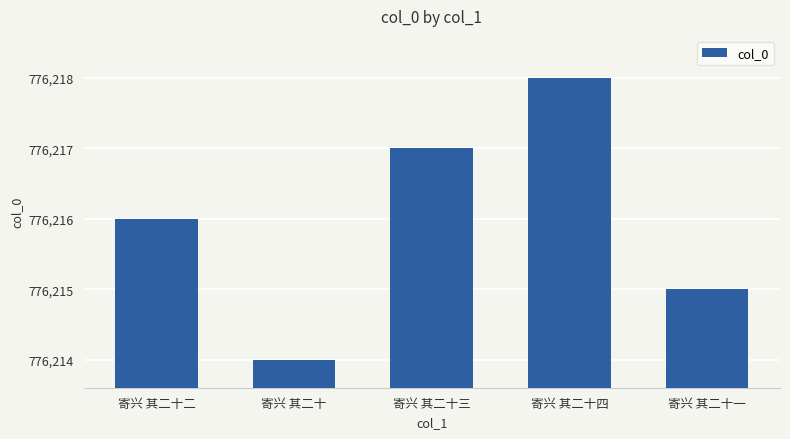

What is the change in value from 寄兴 其二十四 to 寄兴 其二十一?

-3